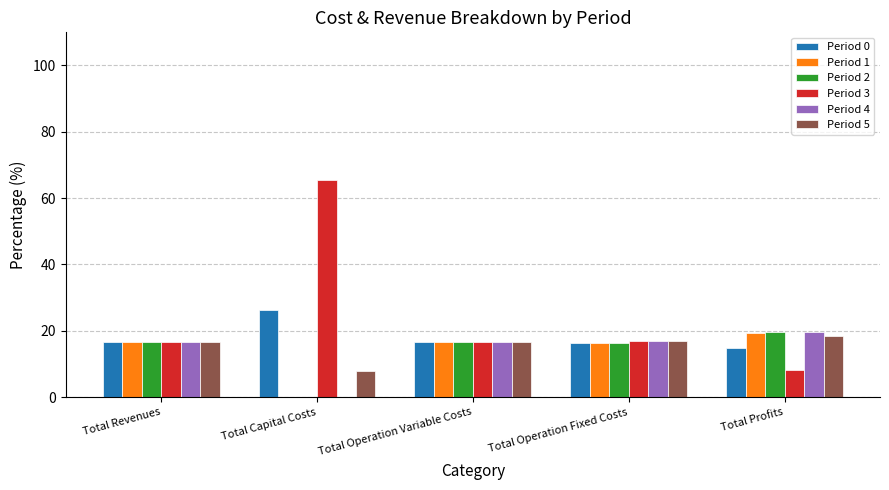

Is it true that Period 0 equals 3.5 at Total Profits?

False